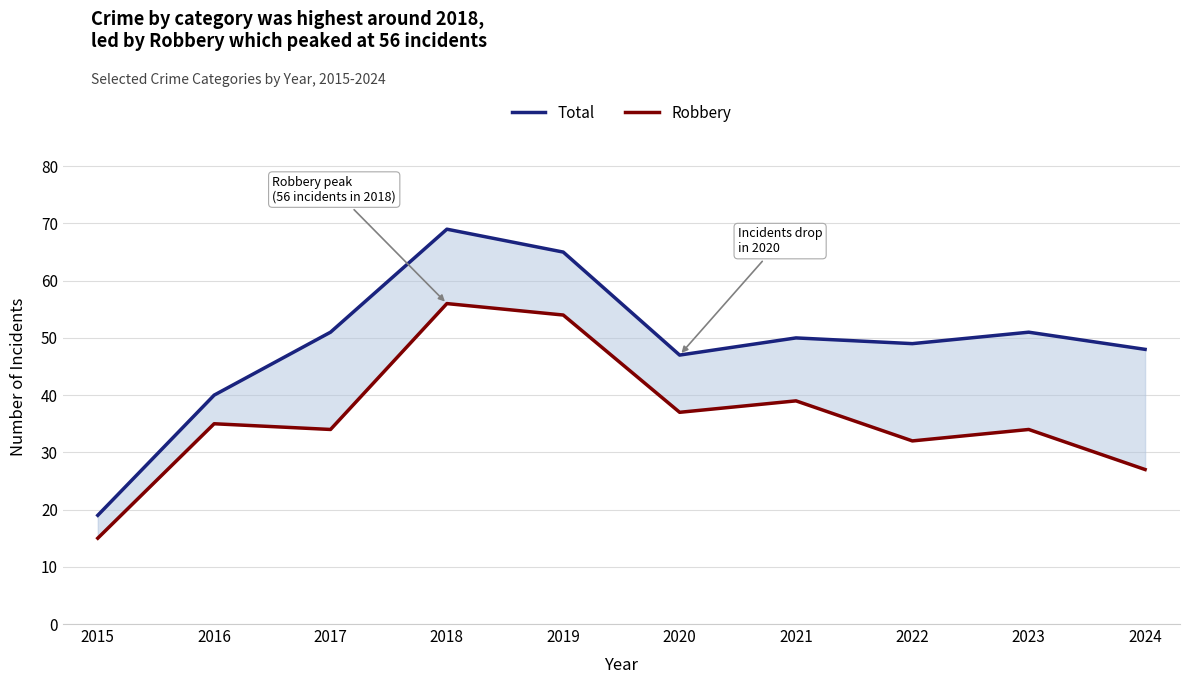

Is it true that Robbery equals 18 at 2016?

False